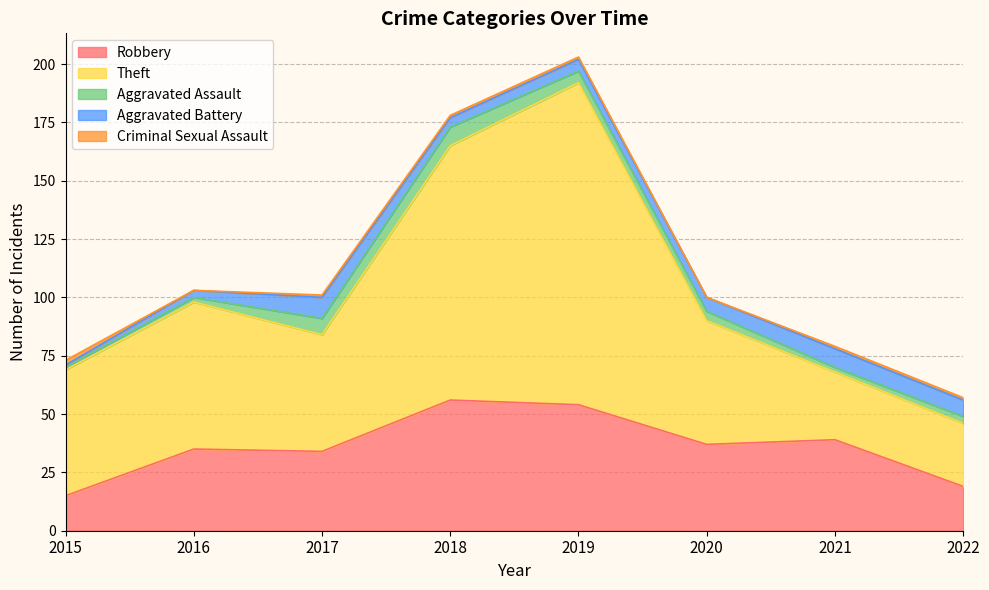

What is the value of the Theft point at the 2nd from the left?

63